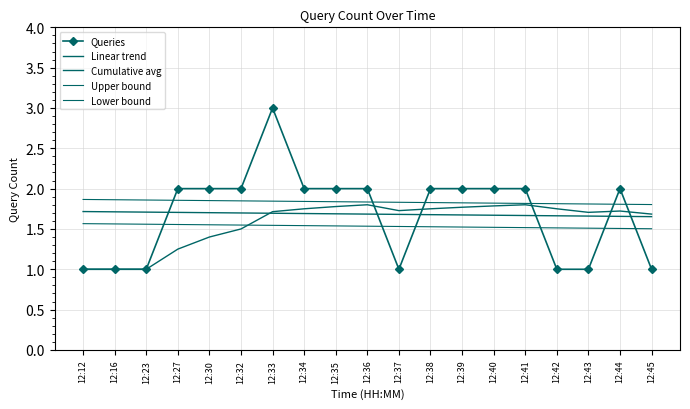

Which series changed the most between 12:39 and 12:45?

Queries